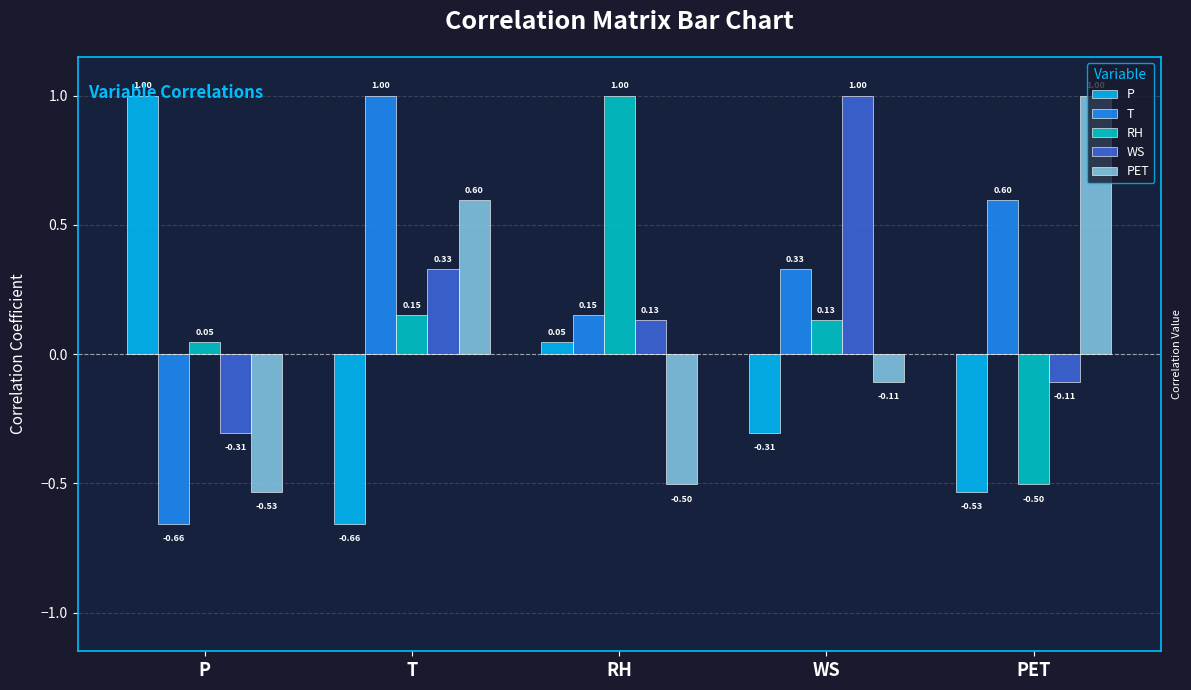

What is the maximum value shown in the chart?

1.0